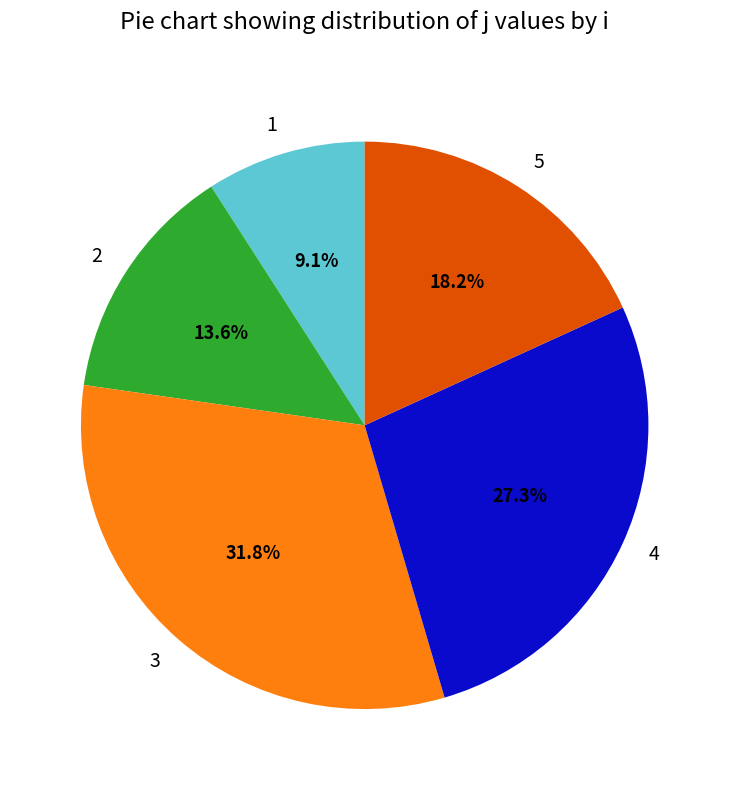

Is there a majority slice in this chart?

No